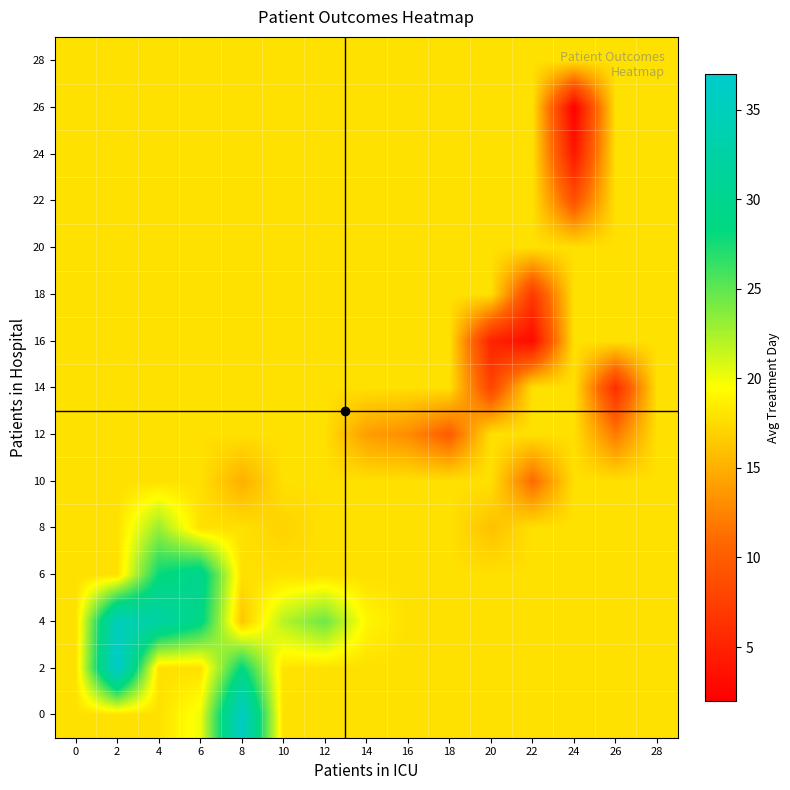

At how many categories does at least one series exceed 23?

5